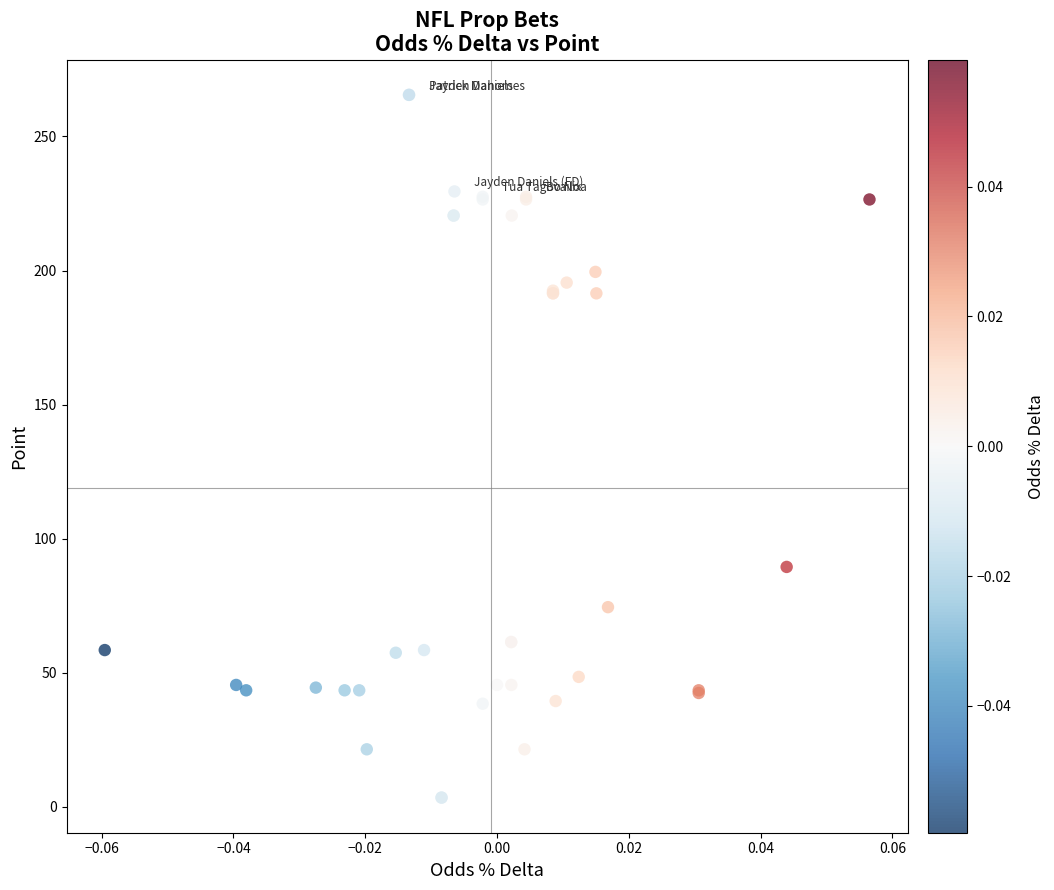

What Y value in the scatter plot is closest to 134?

89.5